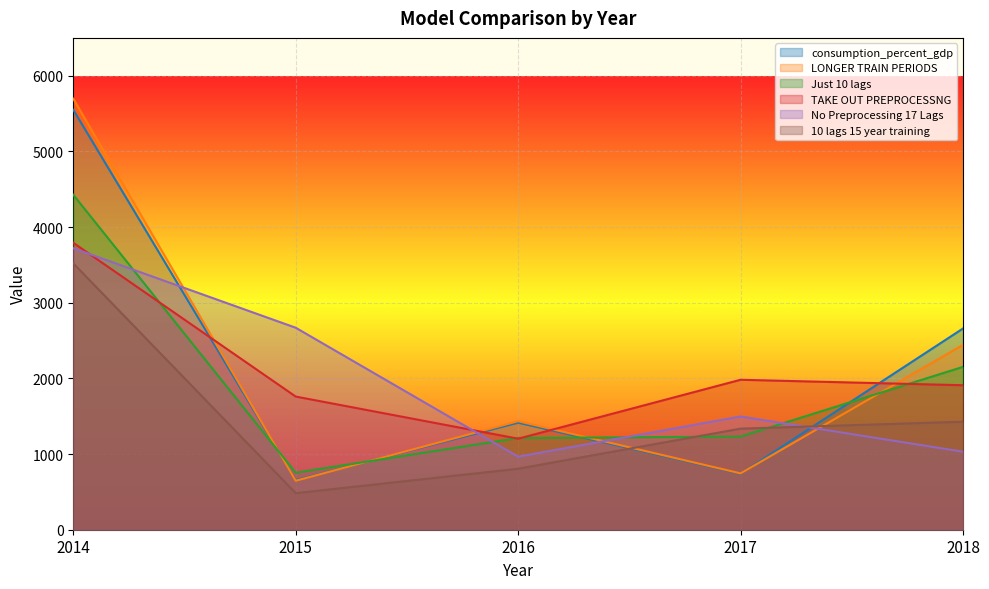

In No Preprocessing 17 Lags, how many points are higher than both neighbors (excluding endpoints)?

1